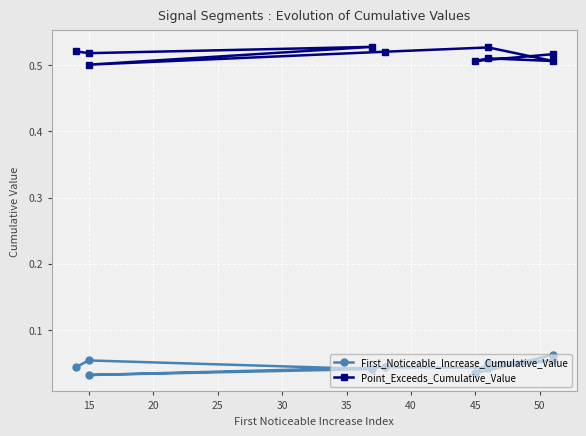

What are all the series names shown in the legend?

First_Noticeable_Increase_Cumulative_Value, Point_Exceeds_Cumulative_Value